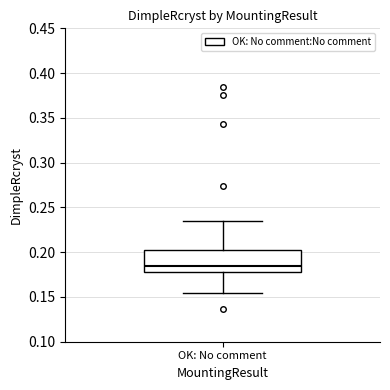

Where does the lower whisker of the box for OK: No comment end on the y-axis? The values are not printed on the chart, so give them approximately, as read against the axis.

0.155